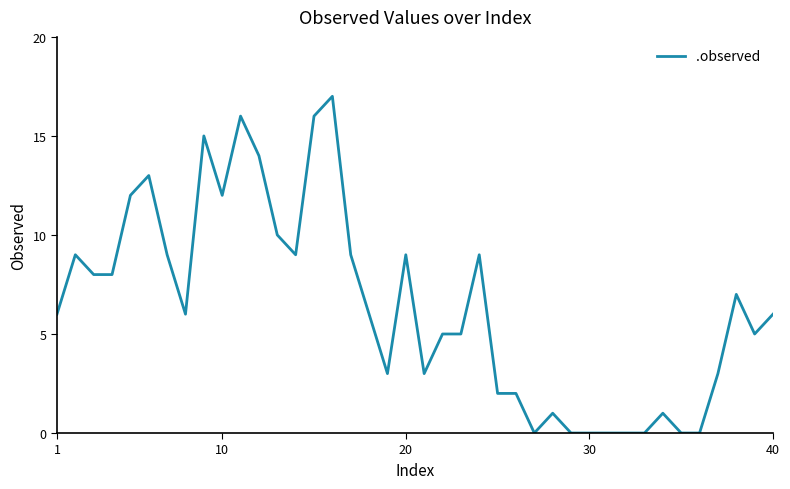

What is the greatest value displayed?

17